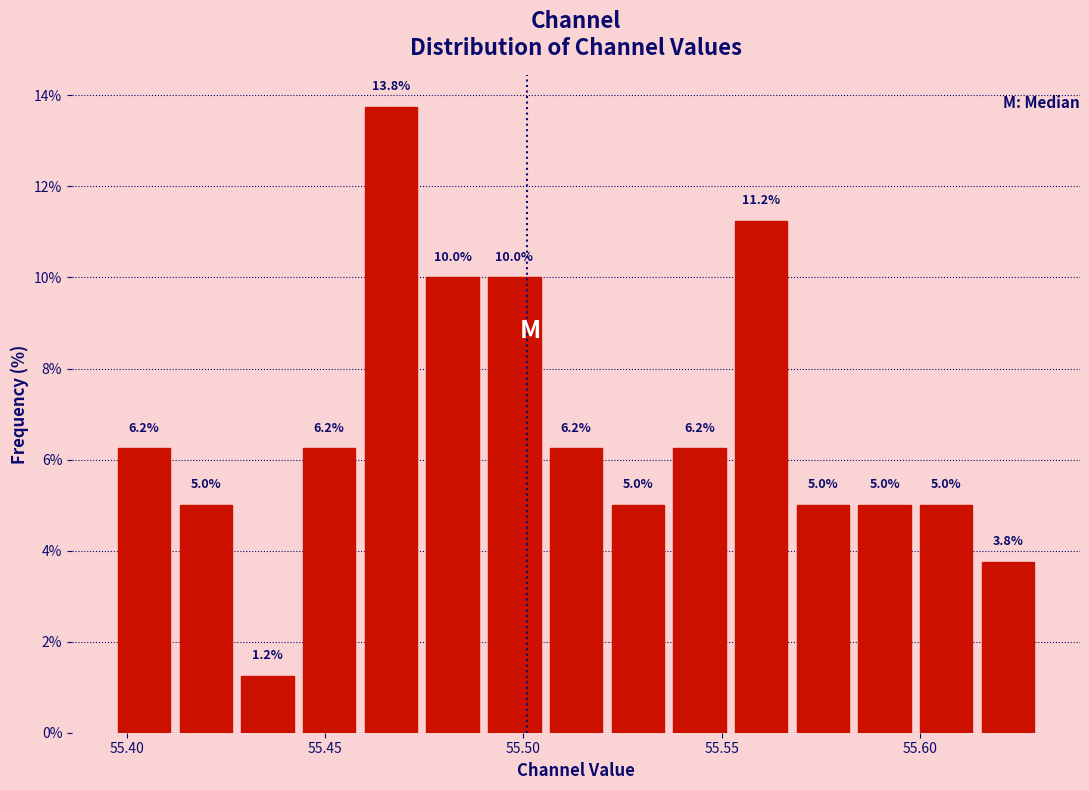

Around what value on the x-axis is the tallest bar? Give the approximate position of its centre, as read against the axis.

55.465